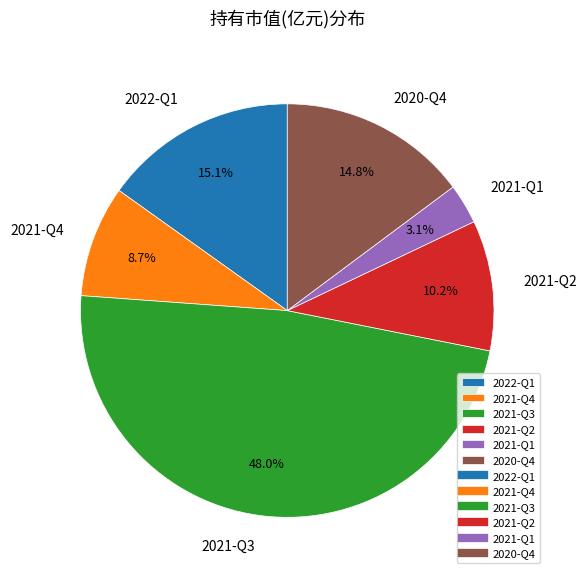

What is the largest slice in the pie chart?

2021-Q3